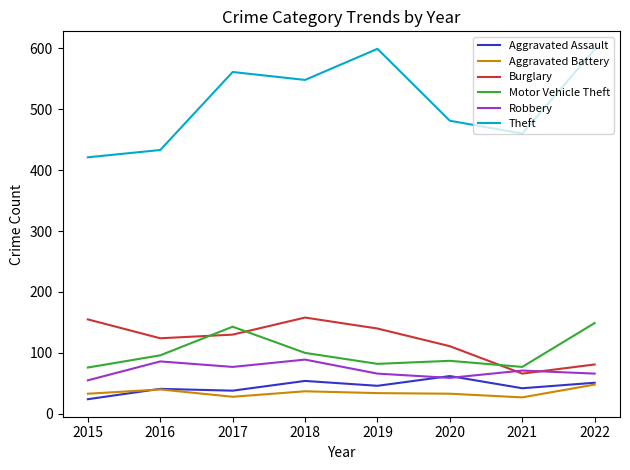

How many times do Robbery and Burglary cross each other?

2